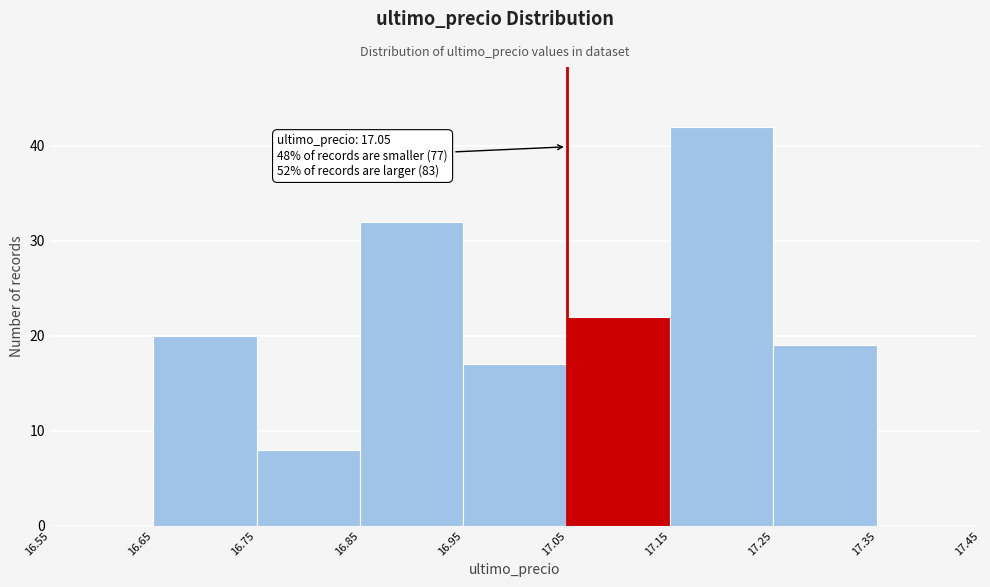

Which range on the x-axis has the tallest bar?

17.15 to 17.25